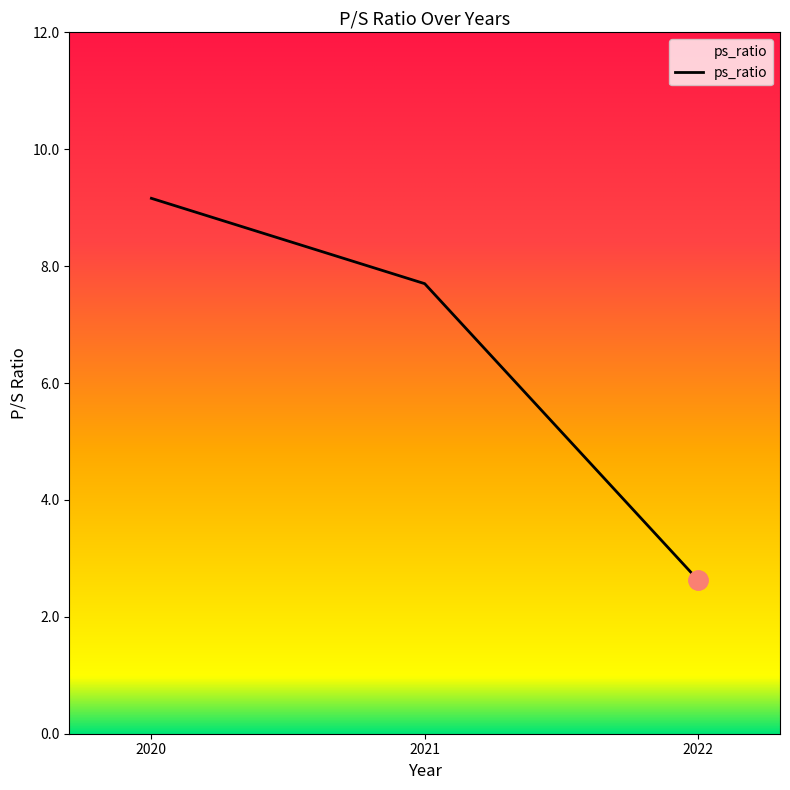

At which category does the chart reach its minimum across all series?

2022